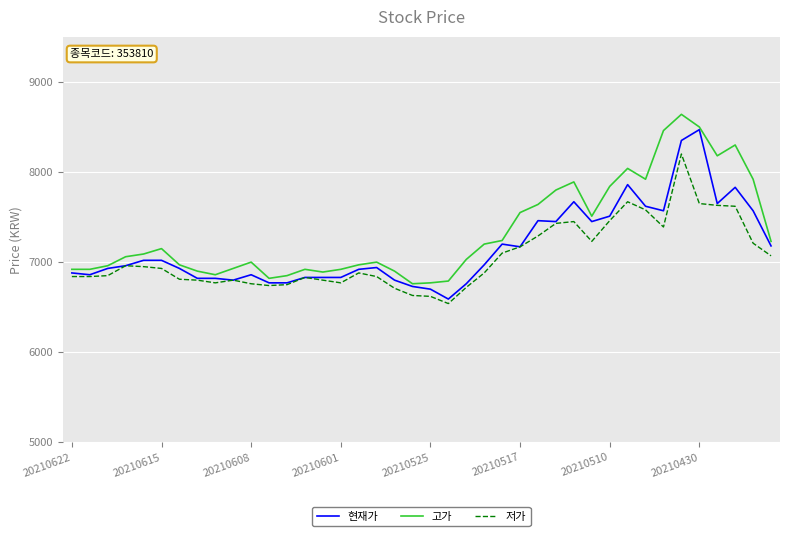

What is the difference between the maximum and minimum values in the 현재가 series?

1880